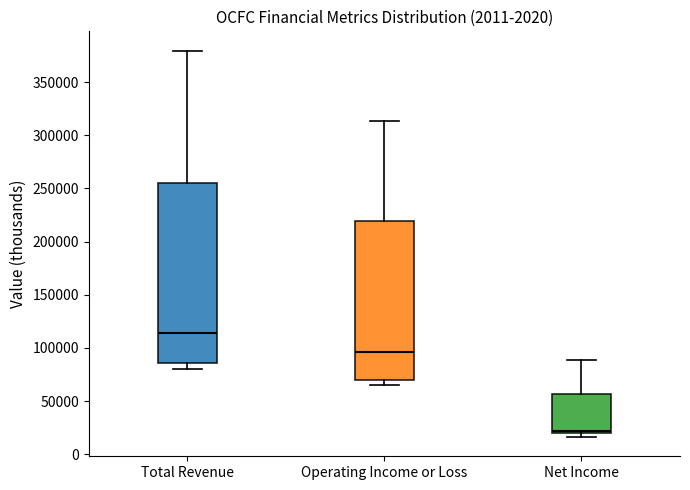

Reading left to right, transcribe this box plot: for each box, give where its median line is, the range the box spans, and where its two whiskers end, as read against the y-axis. The values are not printed on the chart, so give them approximately, as read against the axis.

Total Revenue: median 115000, box 85000 to 255000, whiskers 80000 to 380000
Operating Income or Loss: median 95000, box 70000 to 220000, whiskers 65000 to 315000
Net Income: median 20000 (just above the box's lower edge), box 20000 to 55000, whiskers 15000 to 90000